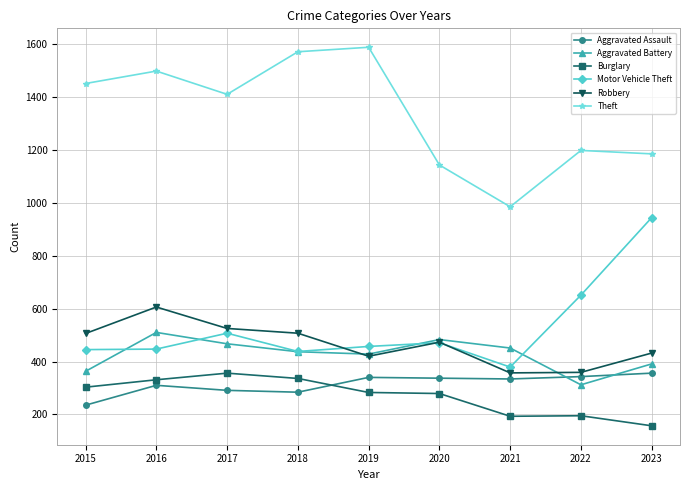

True or false: Motor Vehicle Theft has more than 0 interior local peaks.

True